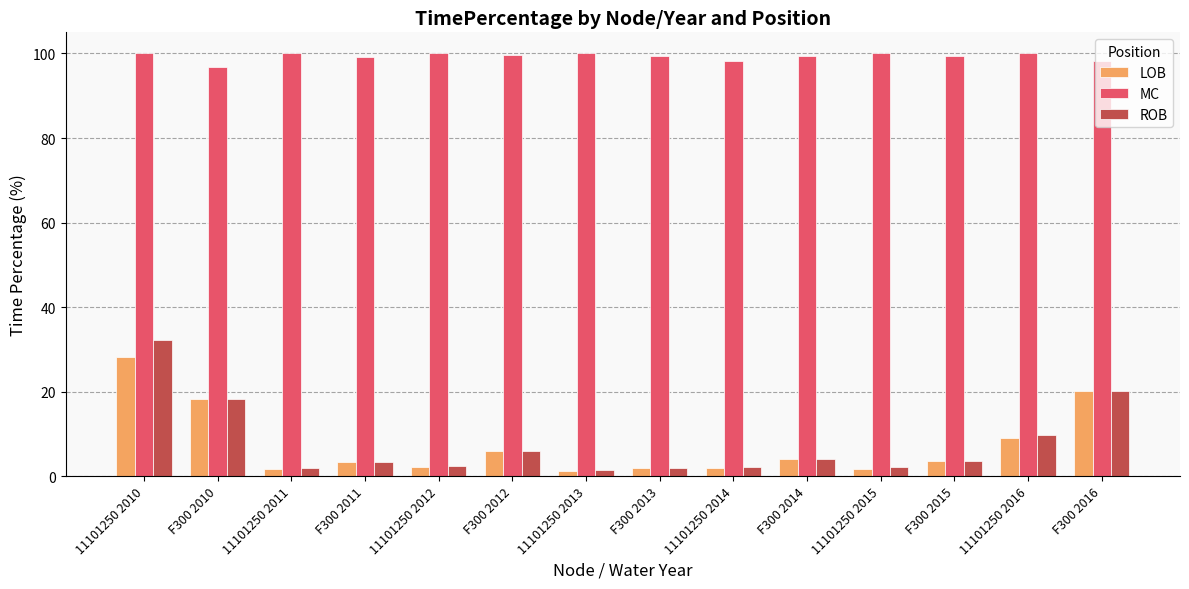

How many groups of bars are there?

14